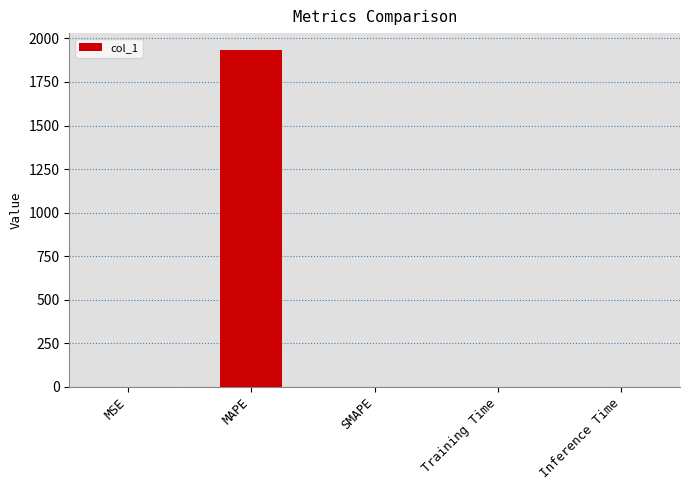

Count the number of data series in this chart.

1